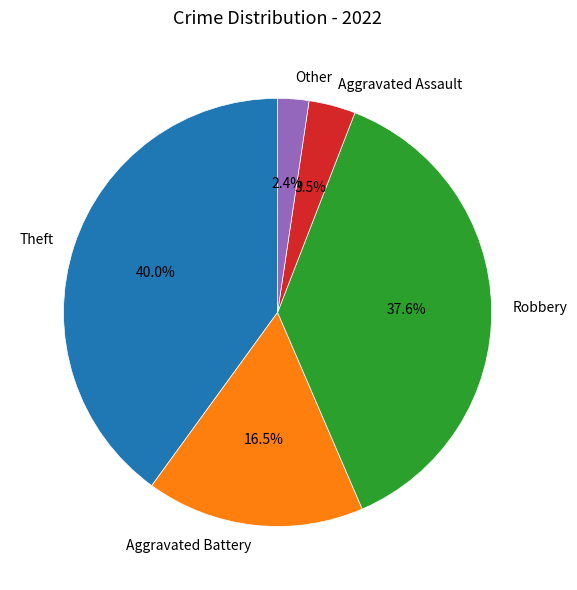

Which slice is the smallest?

Other